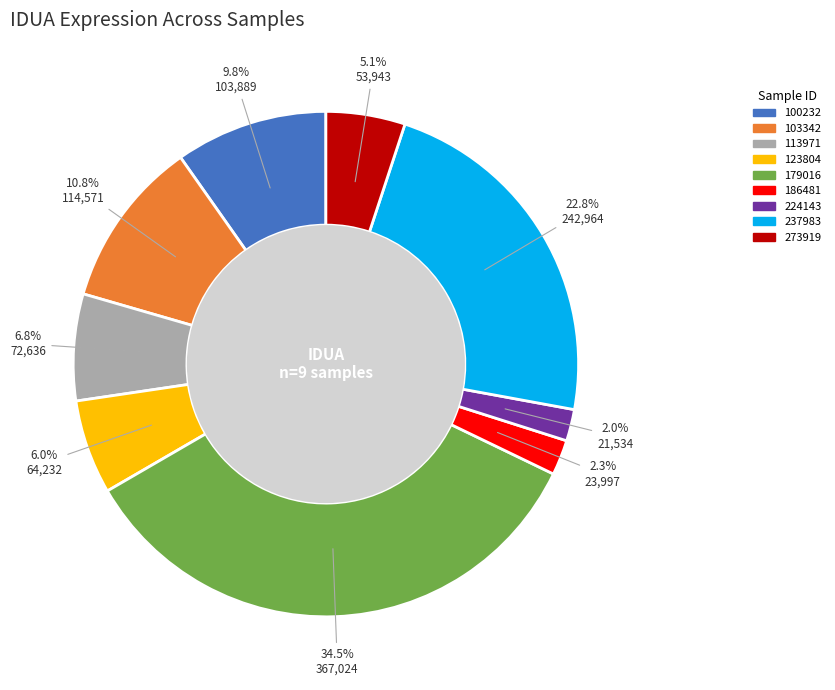

Which category has the biggest portion of the pie?

179016